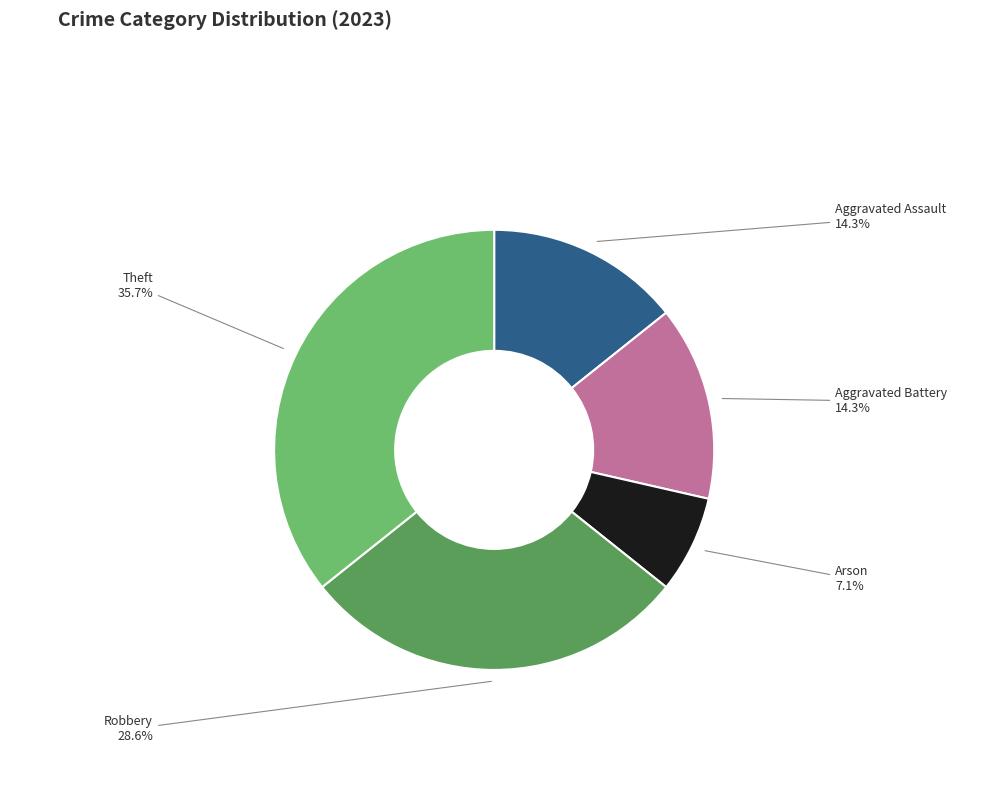

What is the ratio of the value at Aggravated Assault to the value at Aggravated Battery?

1.0